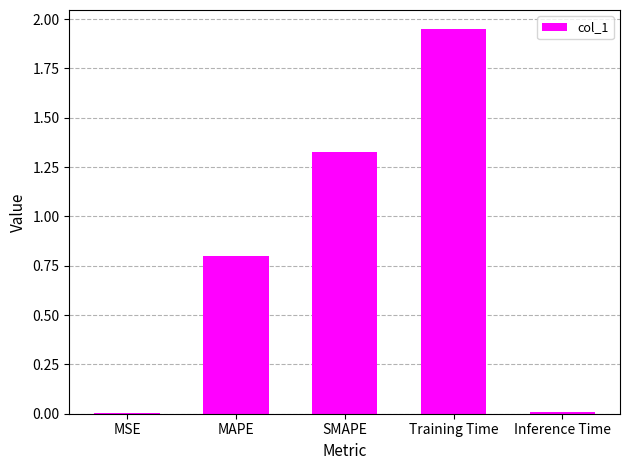

How many data points does each series have?

5